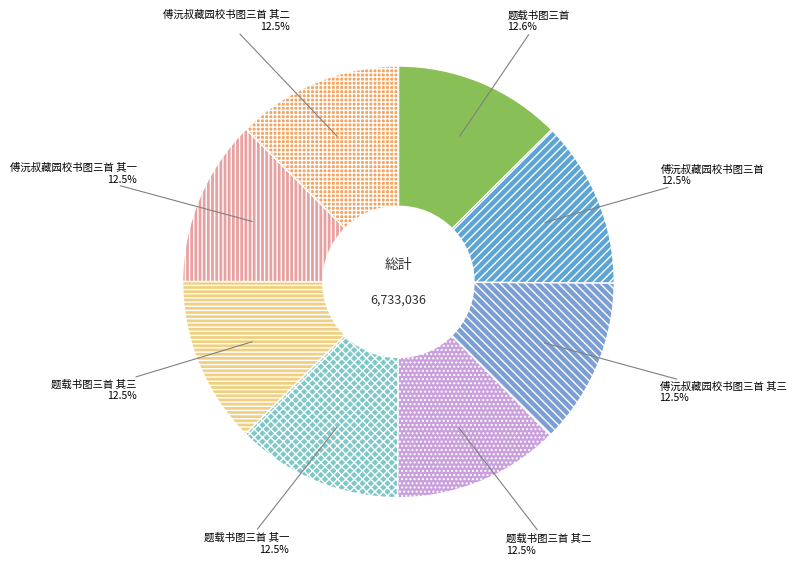

How many slices are in this pie chart?

8